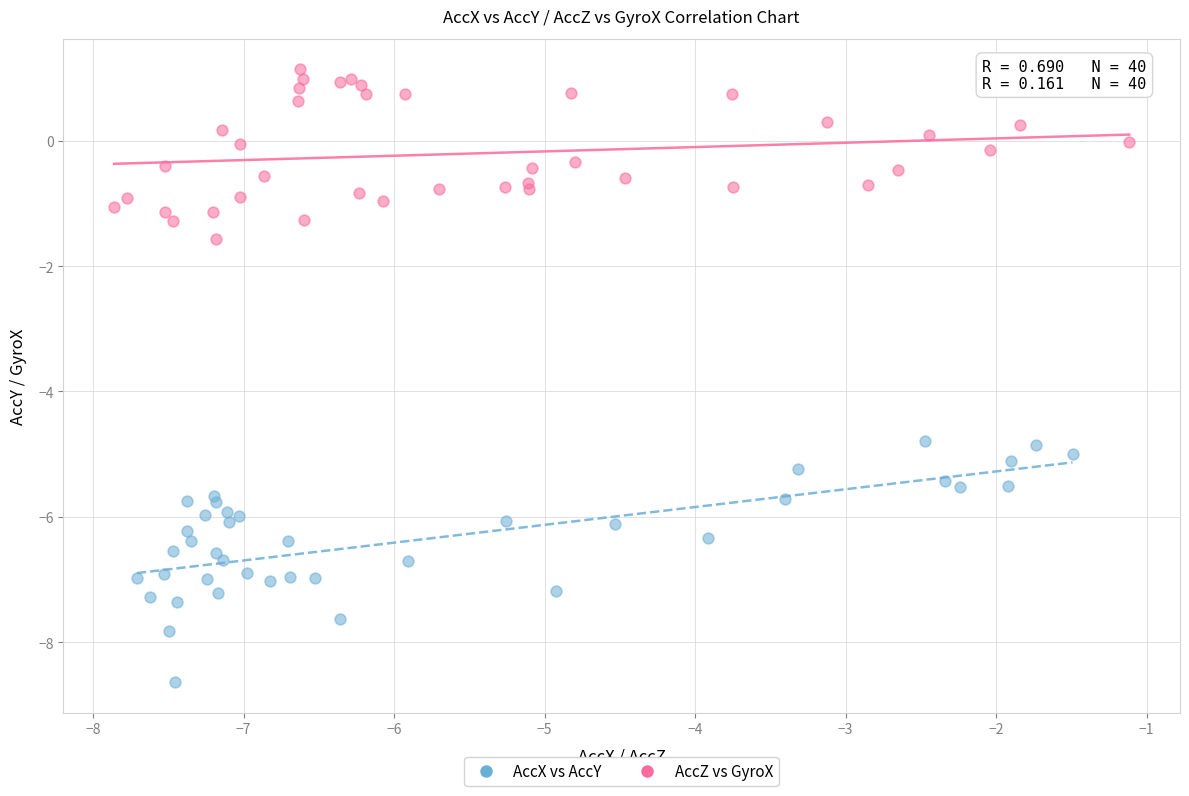

Which series contains the lowest Y value?

AccX vs AccY